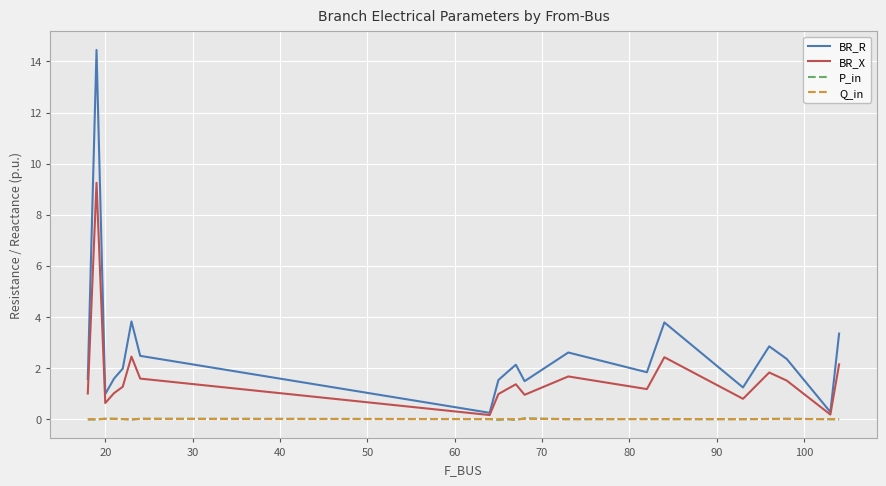

How many lines are shown in the chart?

4